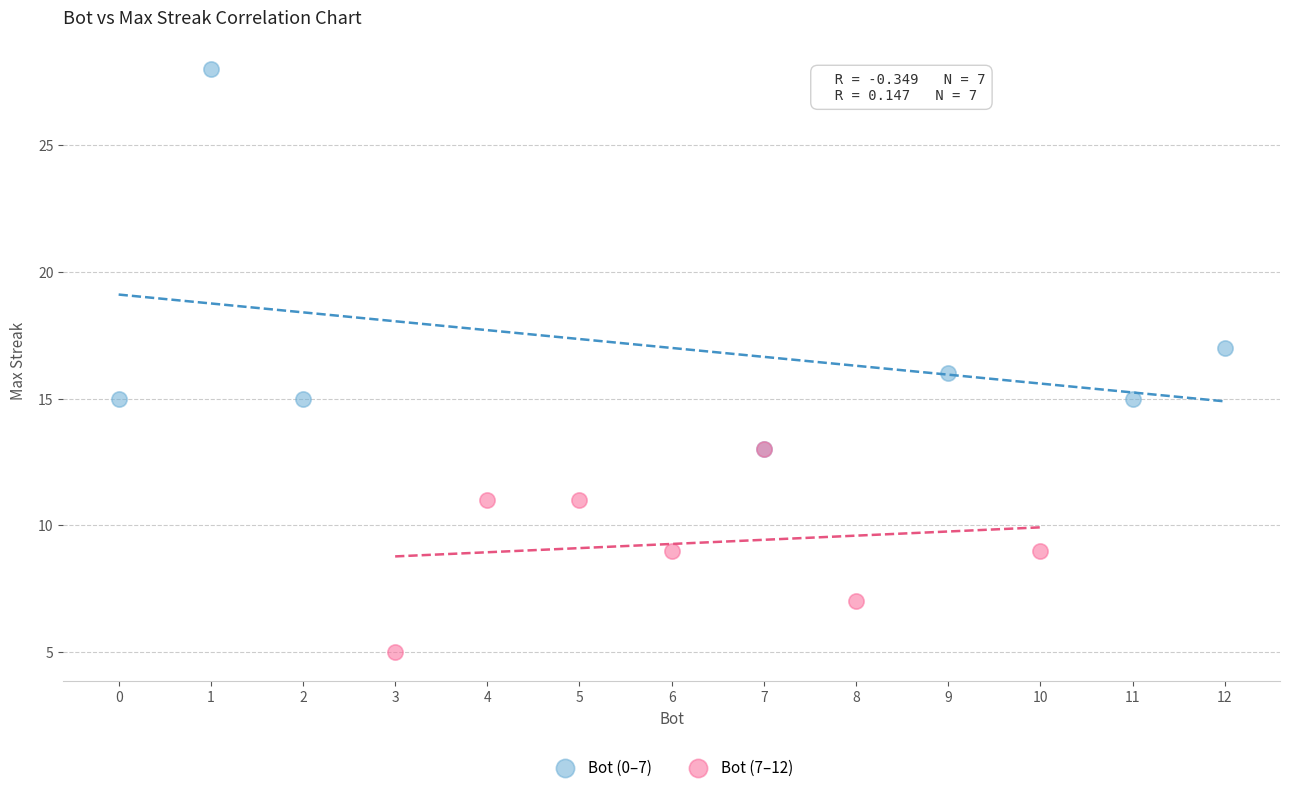

Which series reaches the minimum Y coordinate?

Bot (7–12)